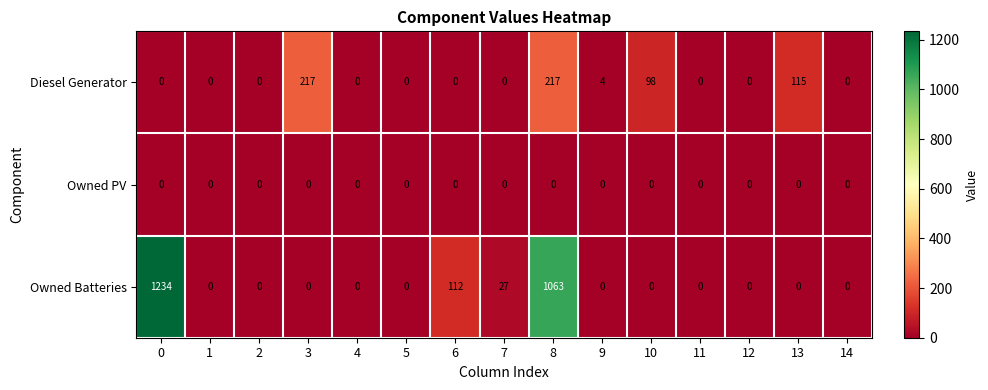

How many data points does each series have?

15